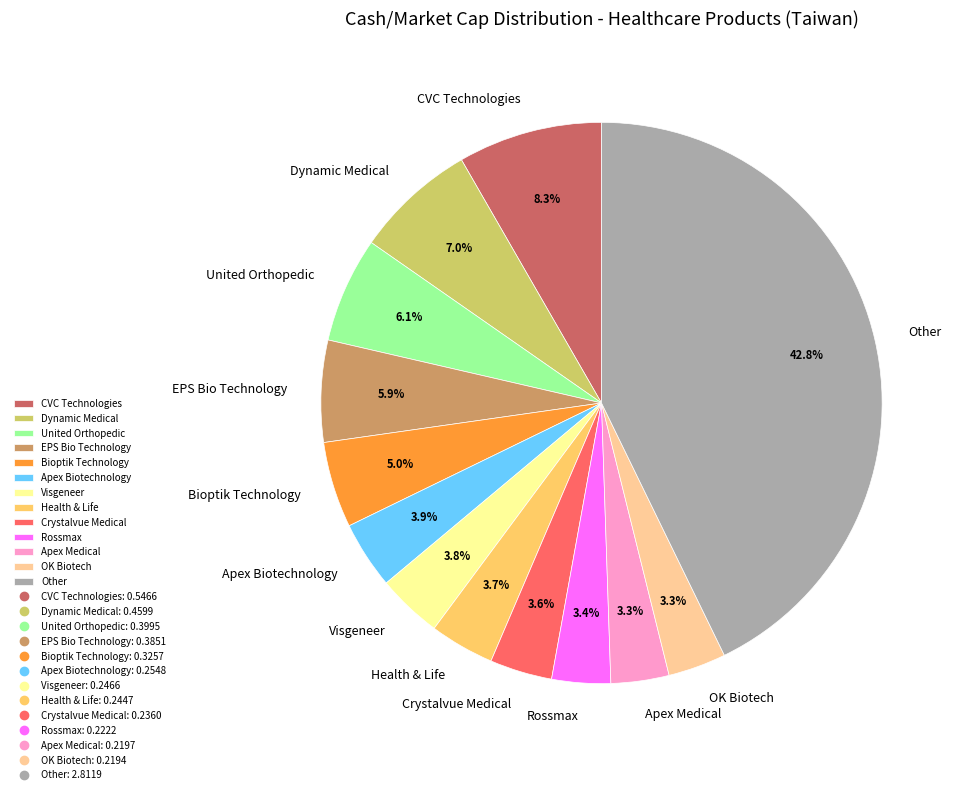

Combined, what portion of the pie is Dynamic Medical and United Orthopedic?

13.1%